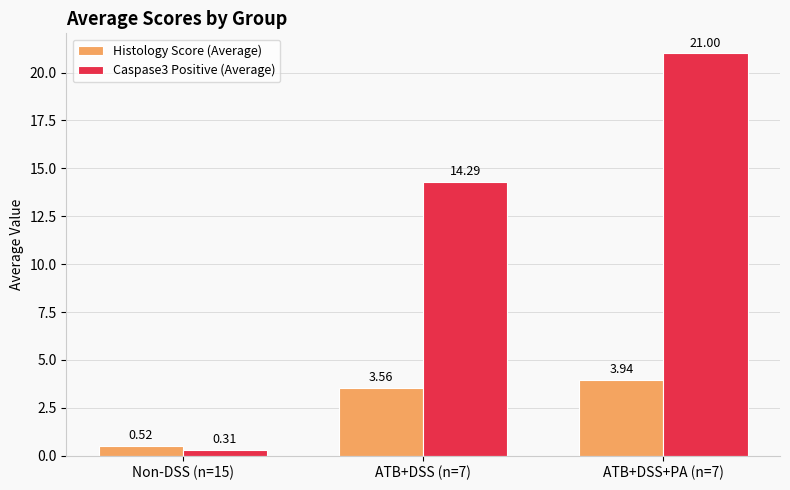

Is the value of Caspase3 Positive (Average) at ATB+DSS (n=7) greater than the value of Histology Score (Average) at ATB+DSS+PA (n=7)?

Yes